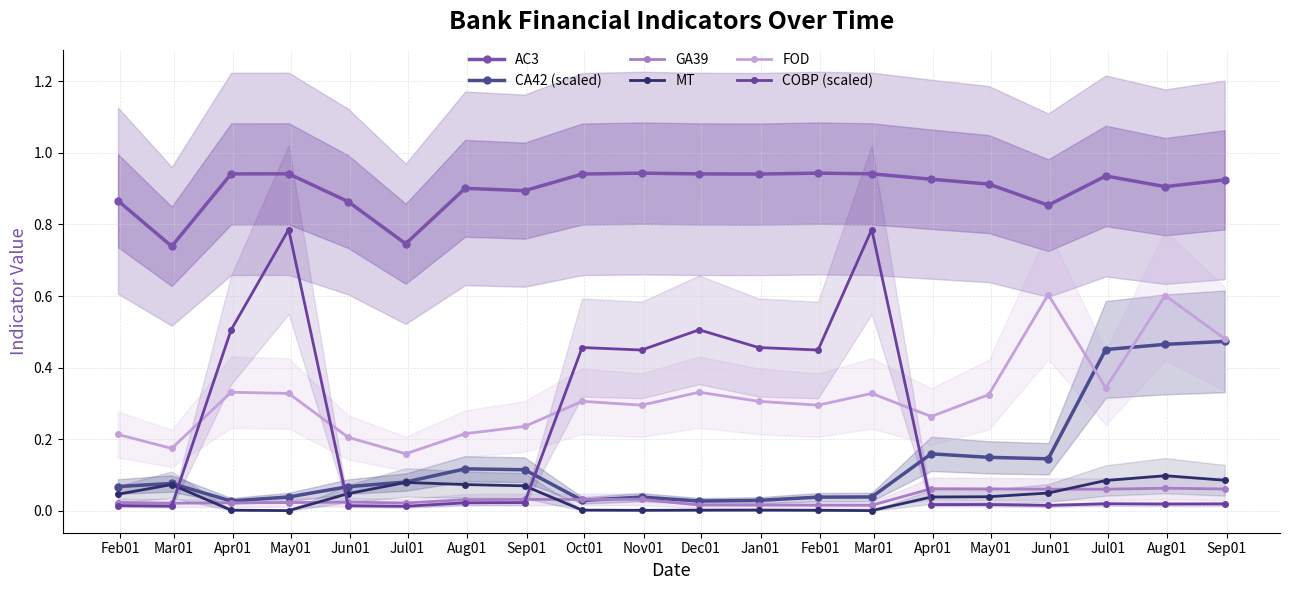

True or false: FOD has more than 2 points higher than both neighbors.

True